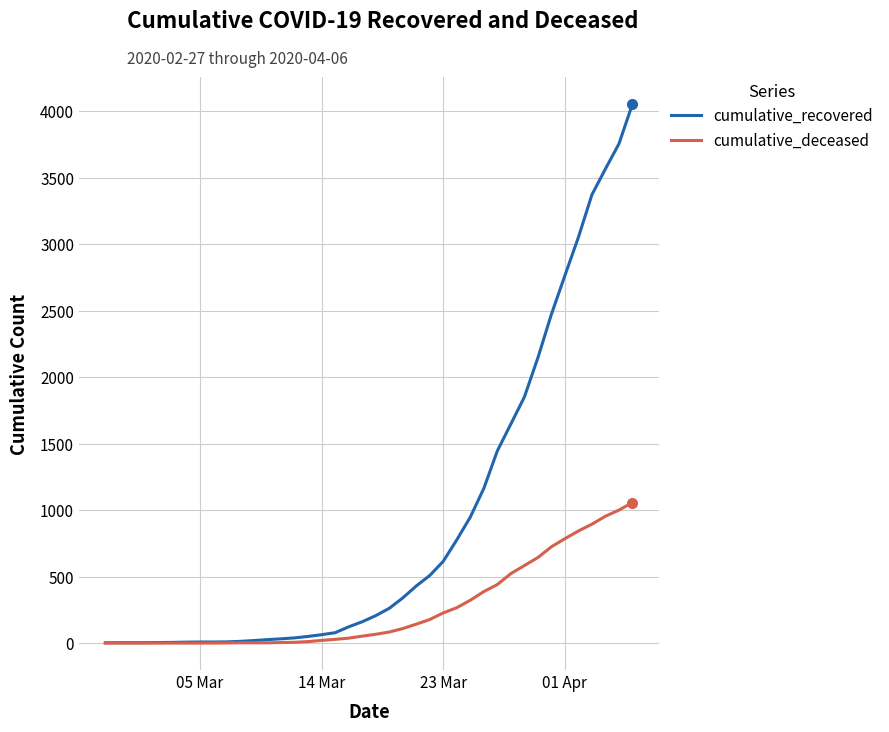

Does the chart have visible grid lines?

Yes